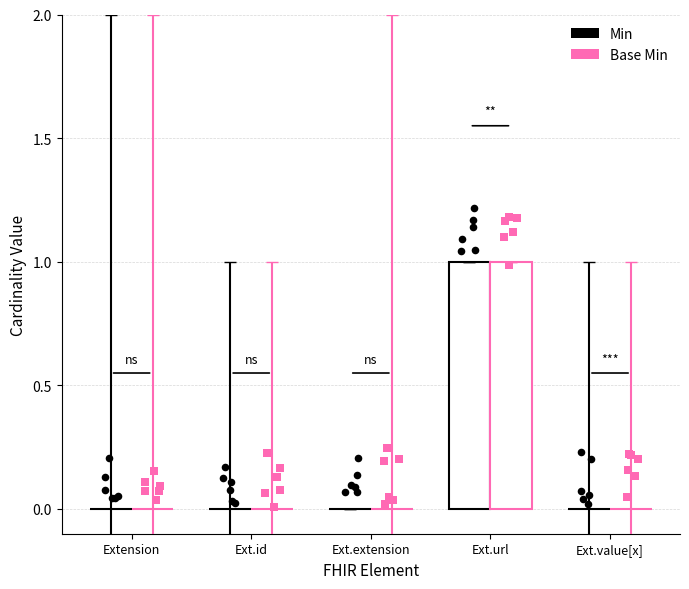

Which series reaches the minimum Y coordinate?

Min